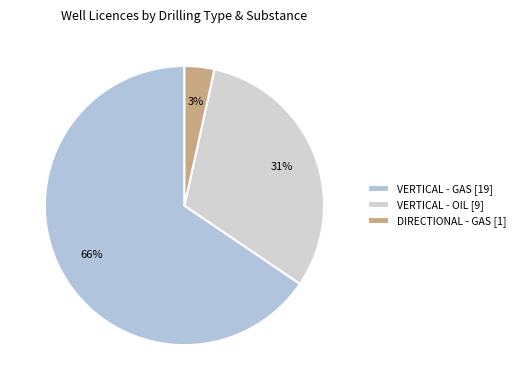

How many segments does this pie chart have?

3